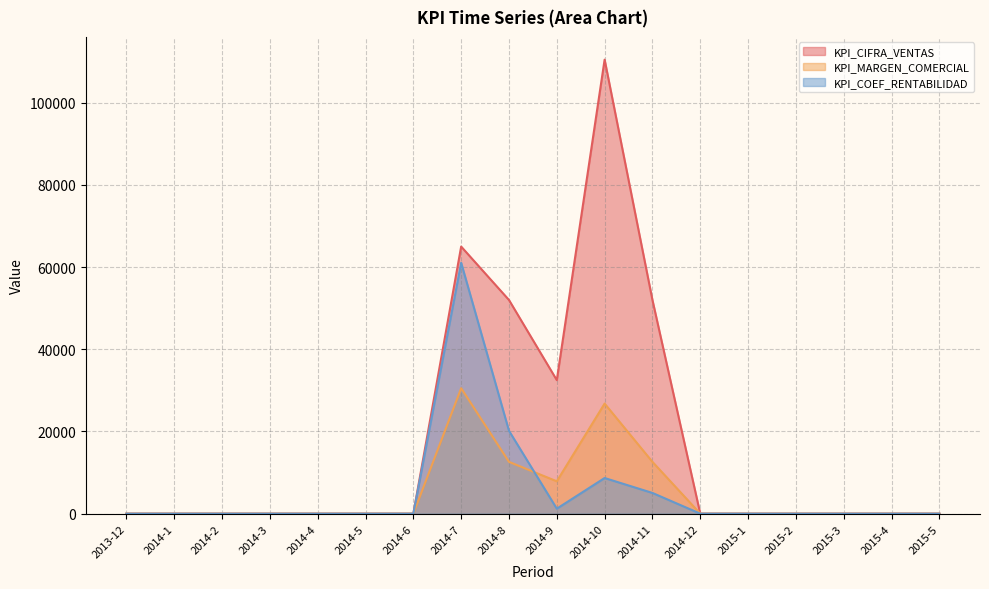

At which label is KPI_COEF_RENTABILIDAD closest to 30530?

2014-8